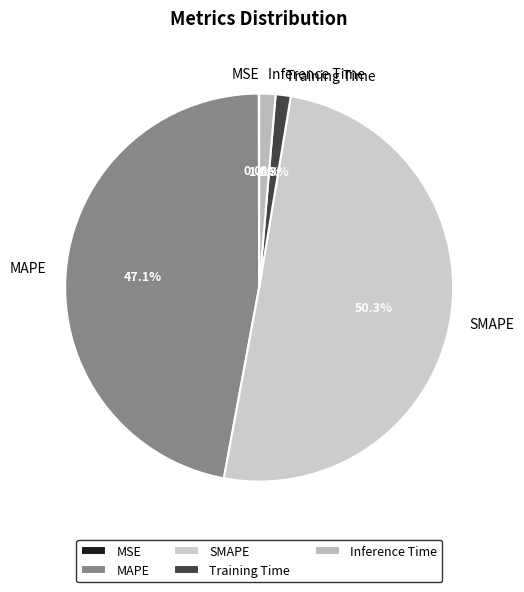

Which category has the biggest portion of the pie?

SMAPE